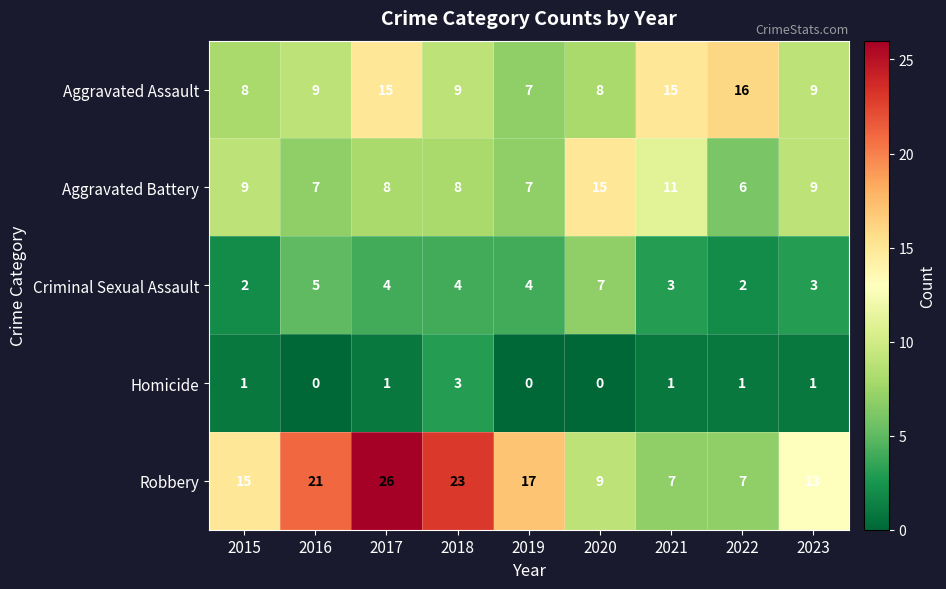

Which series has the widest spread of values?

Robbery